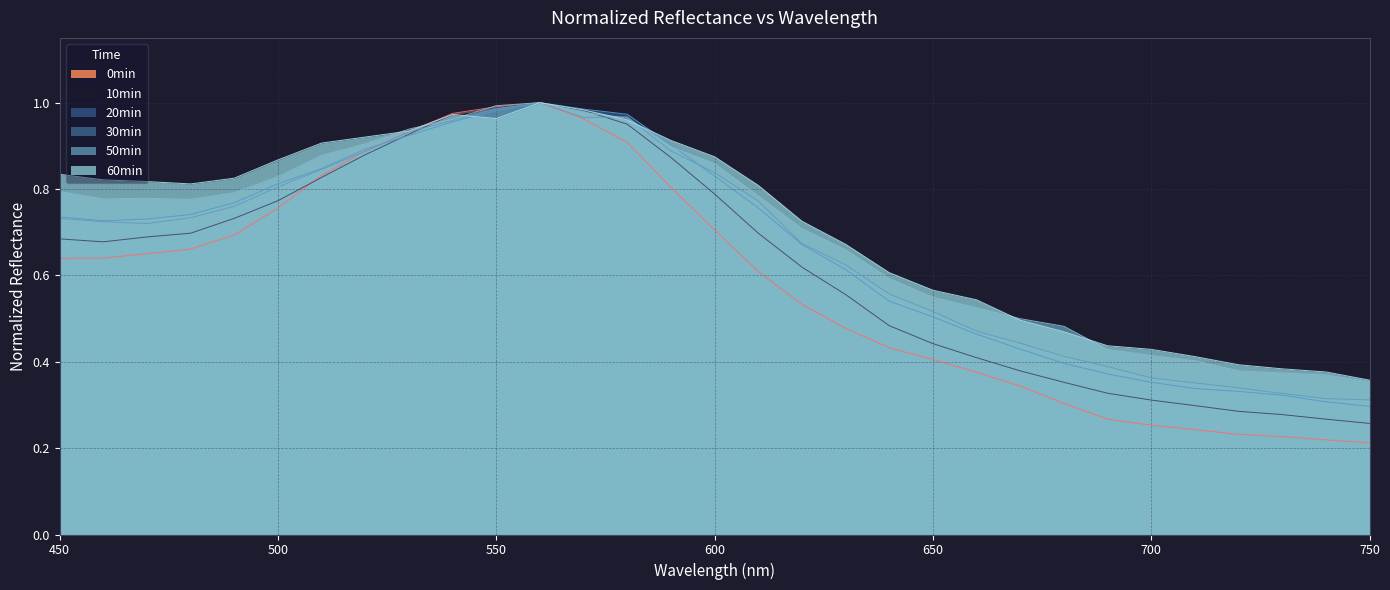

How many categories are shown in the chart?

31